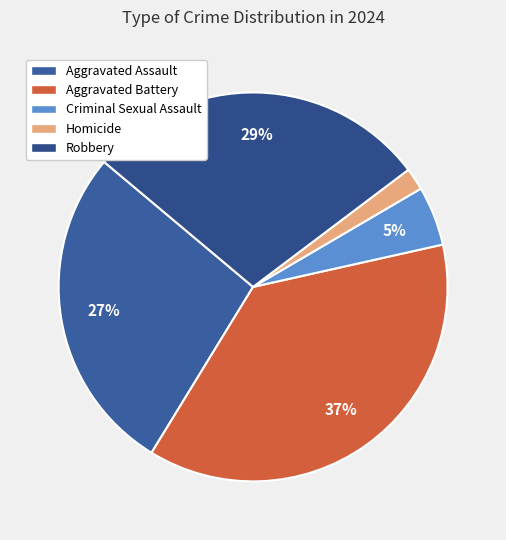

How many segments does this pie chart have?

5